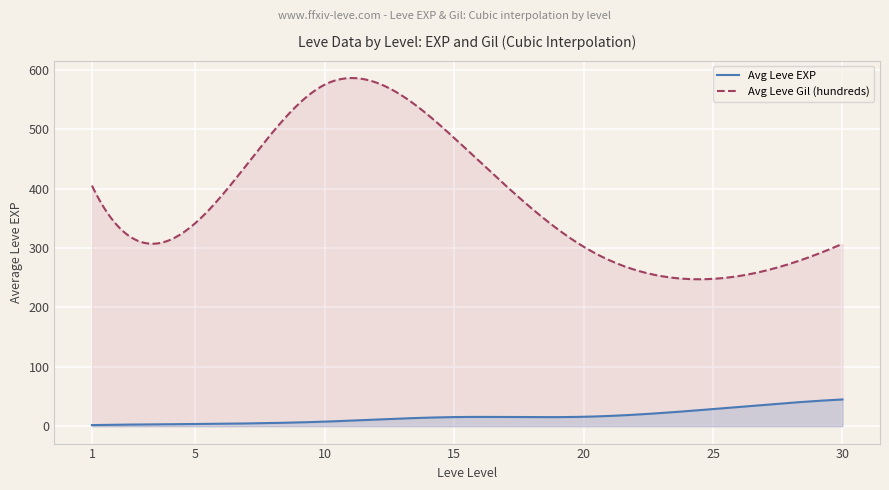

What is the maximum value shown in the chart?

586.0